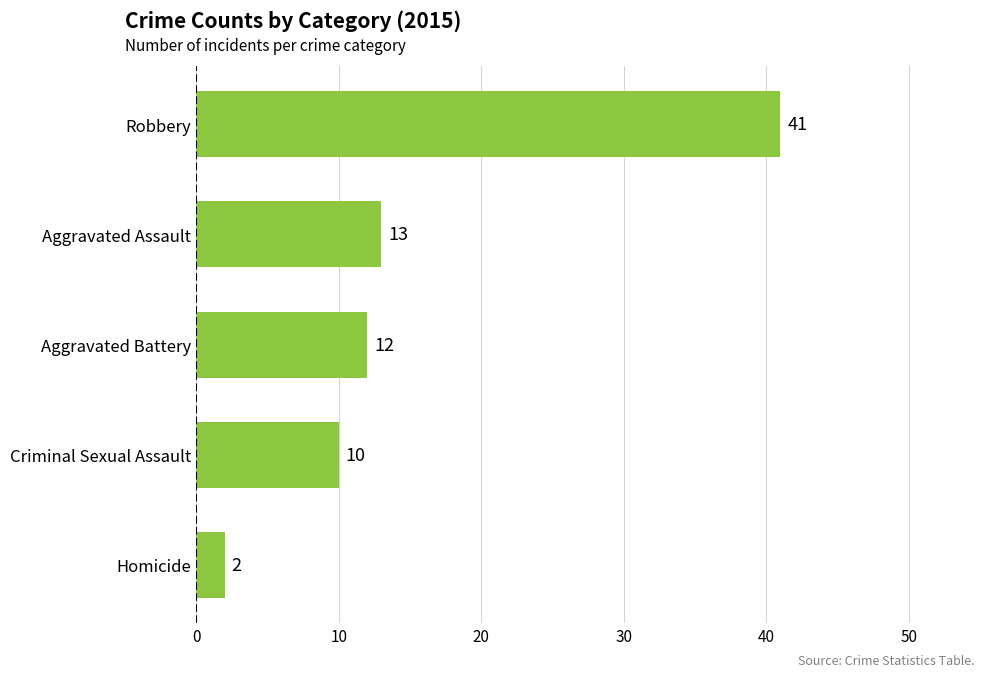

How many series are shown in this chart?

1